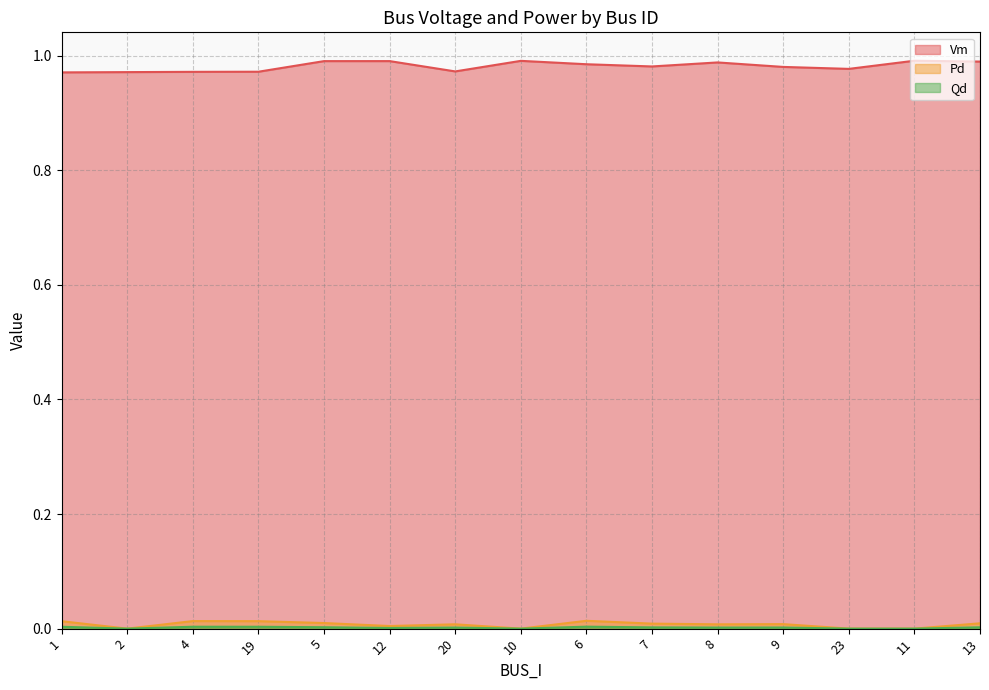

True or false: Qd and Pd cross at least once.

False